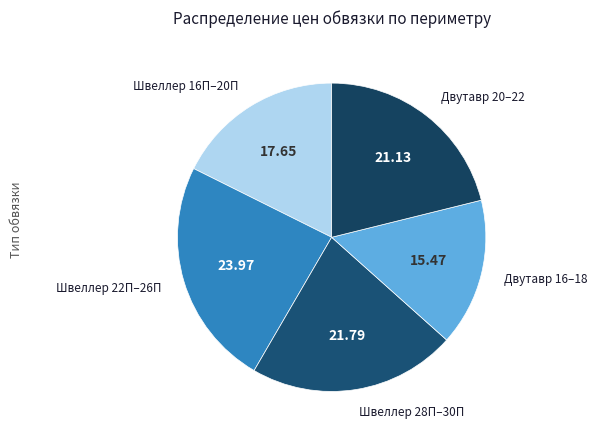

How many segments does this pie chart have?

5